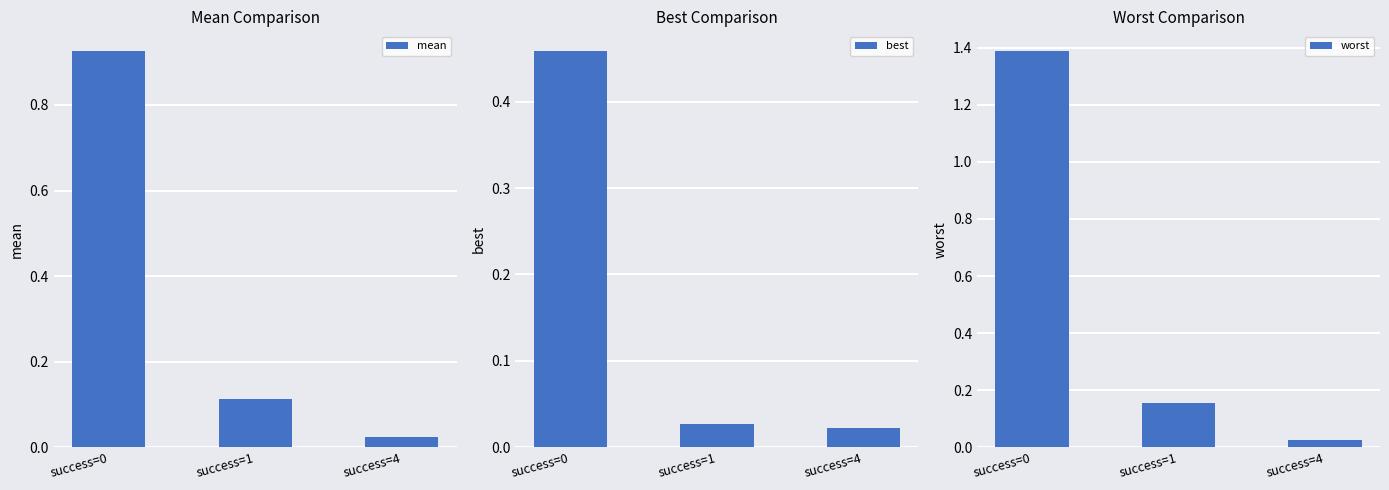

What is the difference between the maximum and minimum values in the worst series?

1.4